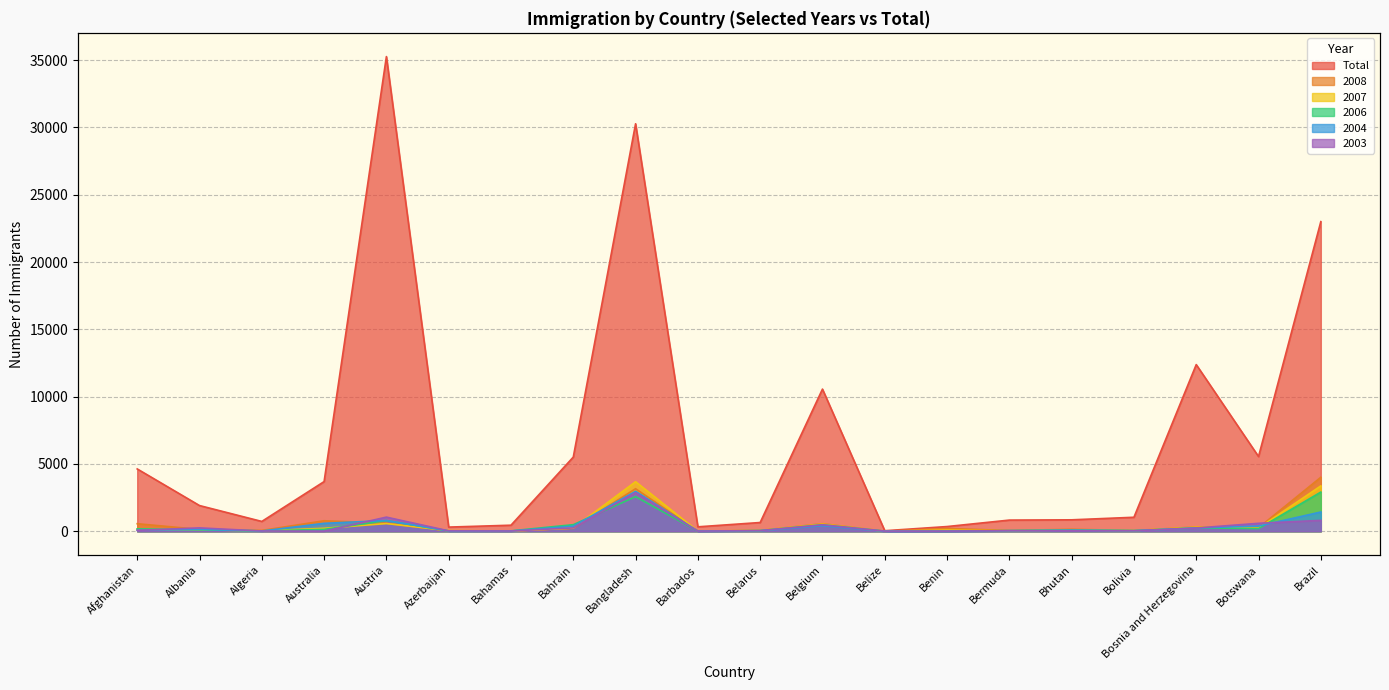

True or false: 2008 has a value of 21 at Bolivia.

False